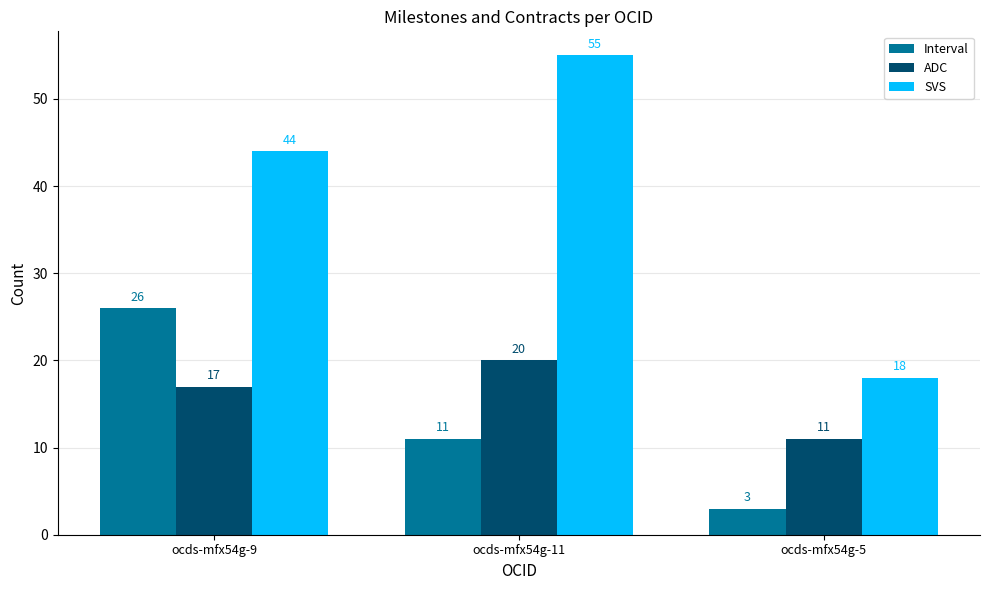

At which label does Interval first exceed 11?

ocds-mfx54g-9